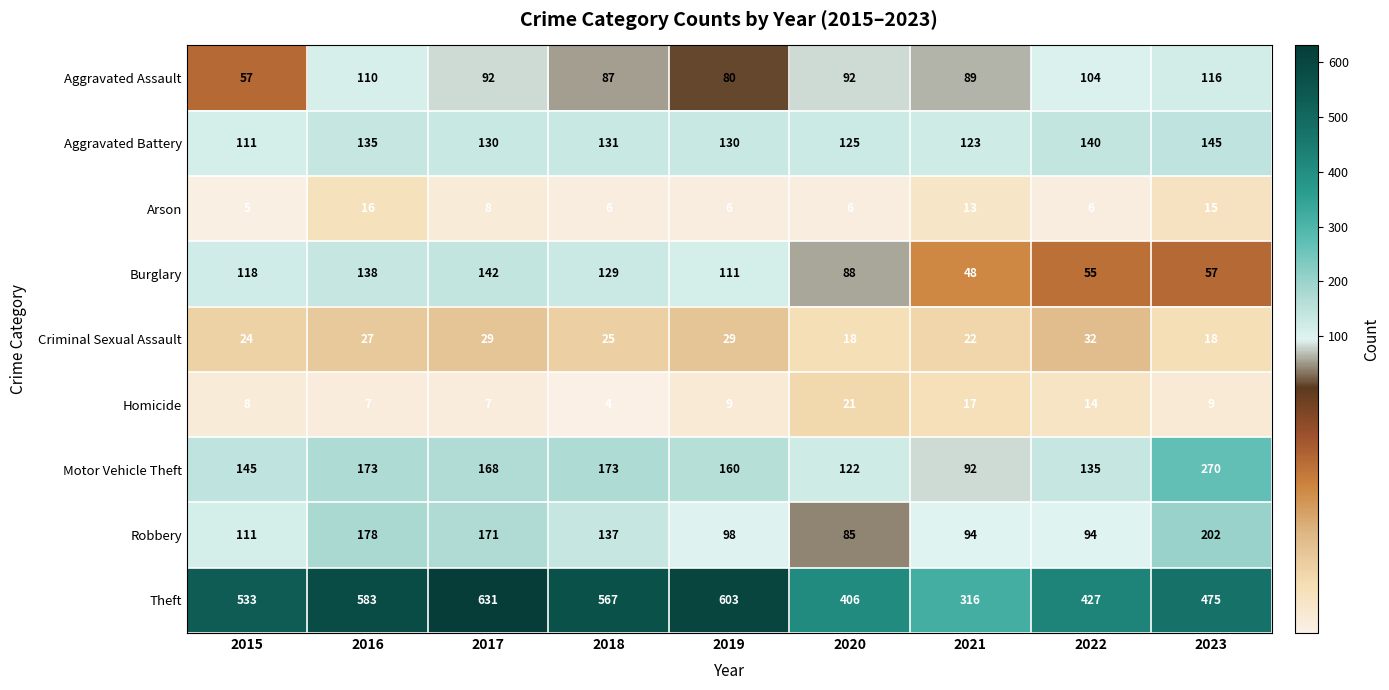

What is the sum of the Arson values at 2023 and 2022?

21